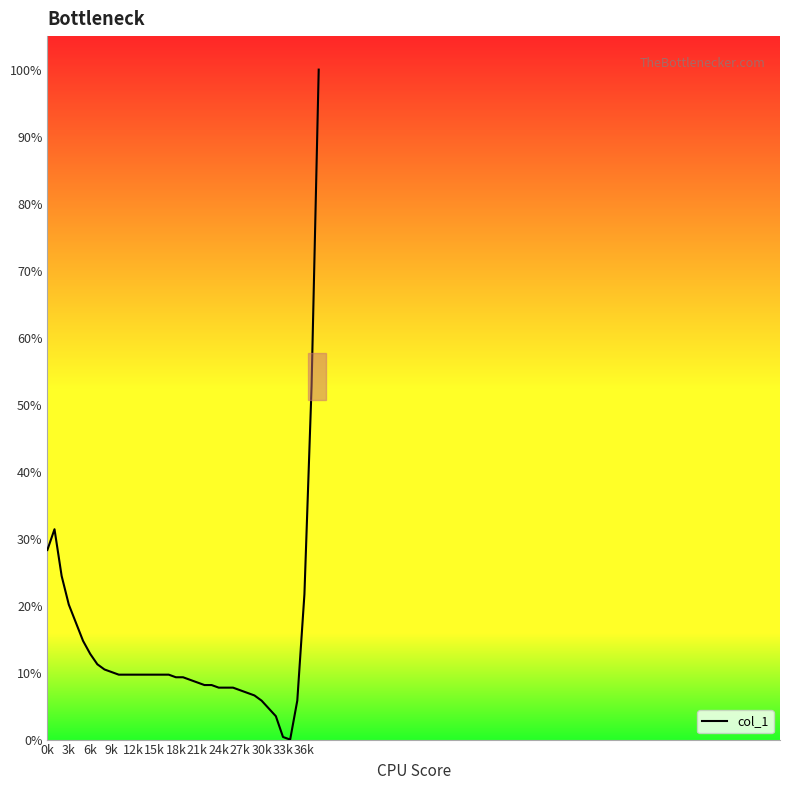

What is the greatest value displayed?

100.0